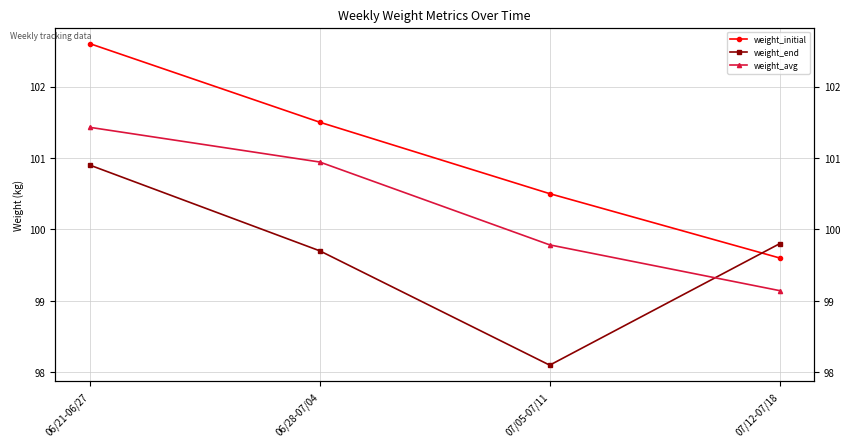

At which category is the sum across all series the highest?

06/21-06/27